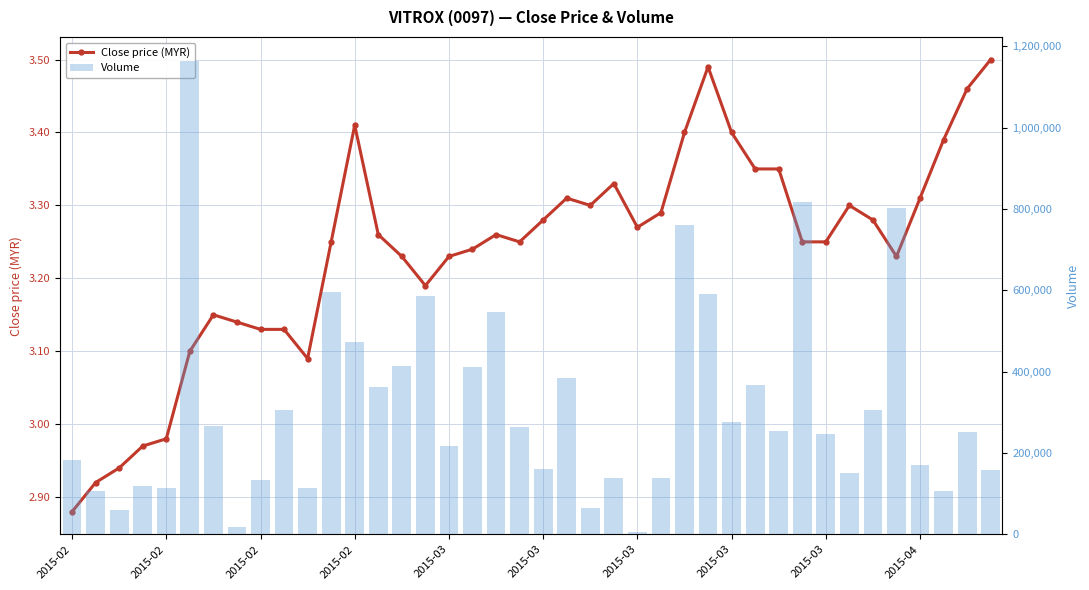

Rank the series by their maximum value, from lowest to highest.

Close price (MYR), Volume